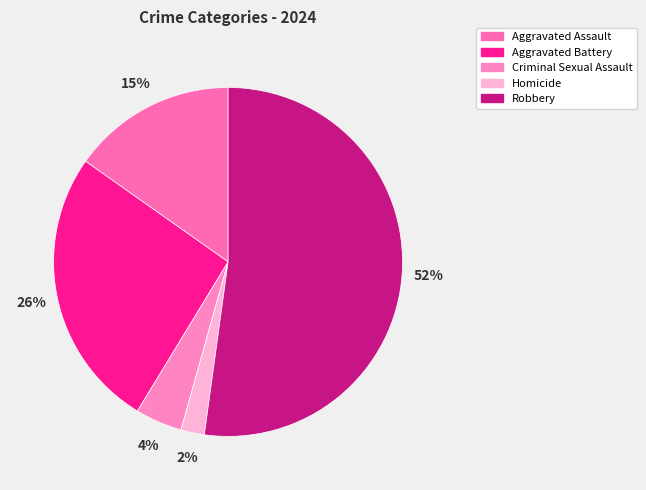

To the nearest percent, what percentage of the pie is Criminal Sexual Assault?

4%